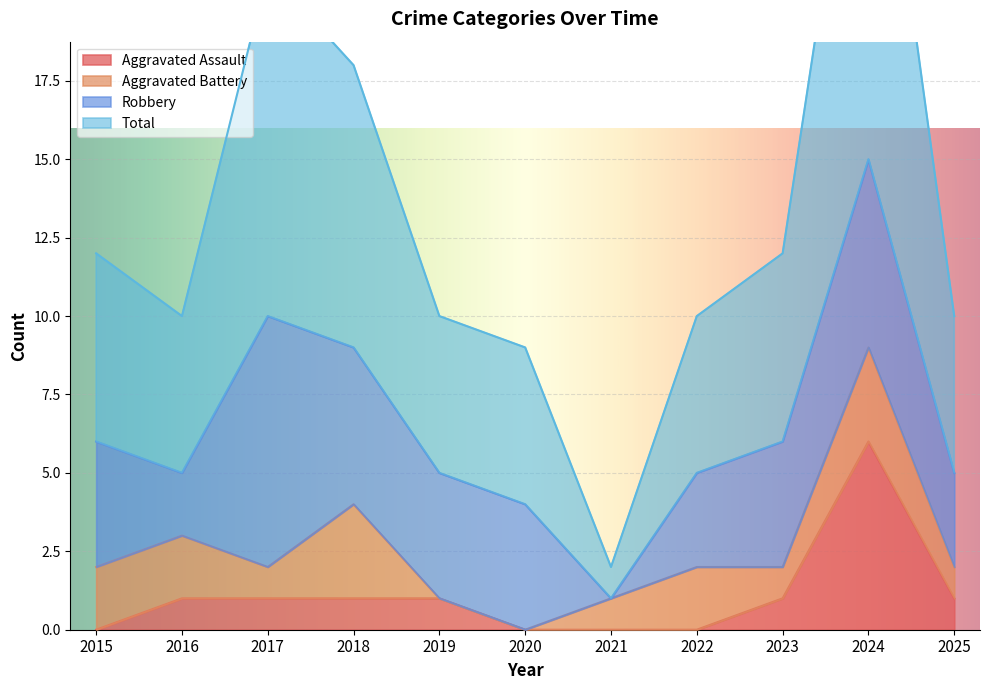

What is the highest value of the Aggravated Assault series?

6